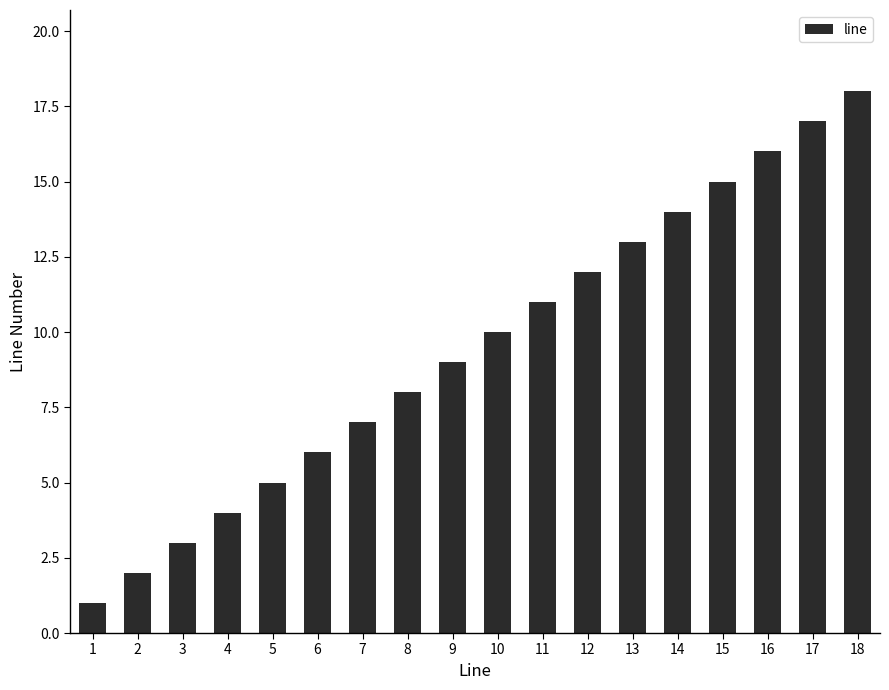

How many values are below 10?

9